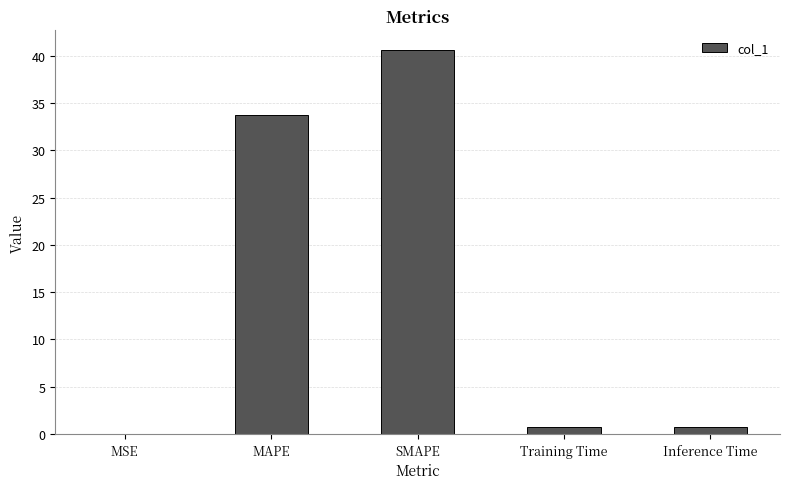

What is the change in value from MSE to Training Time?

+0.7